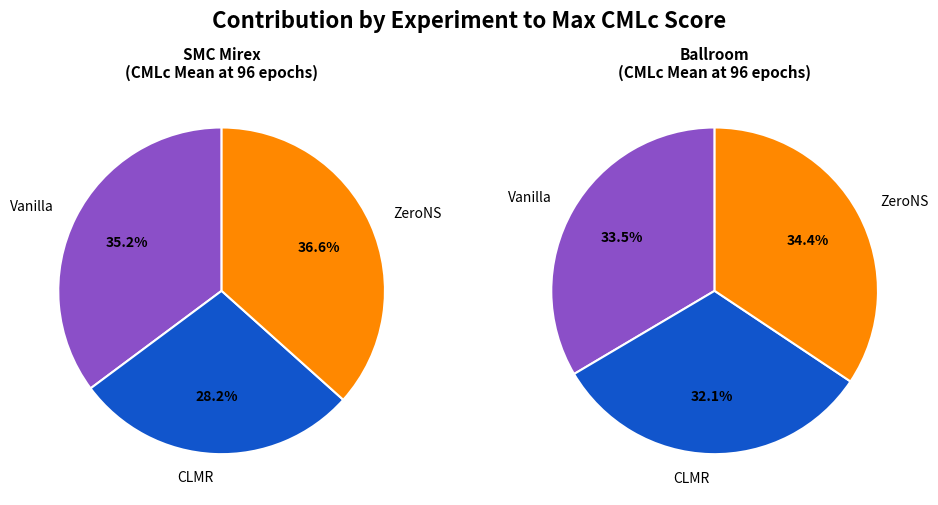

The SMC Mirex CLMR slice represents 20% of the pie. True or false?

False